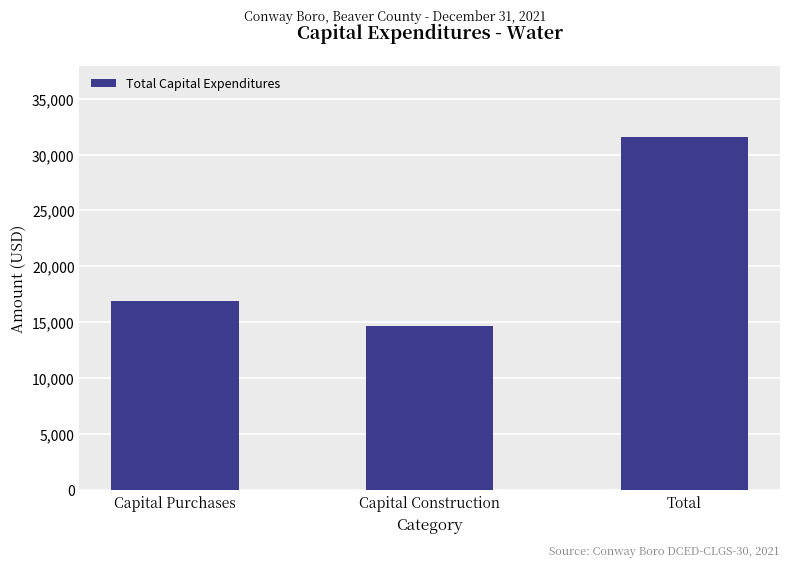

Count the number of data series in this chart.

1